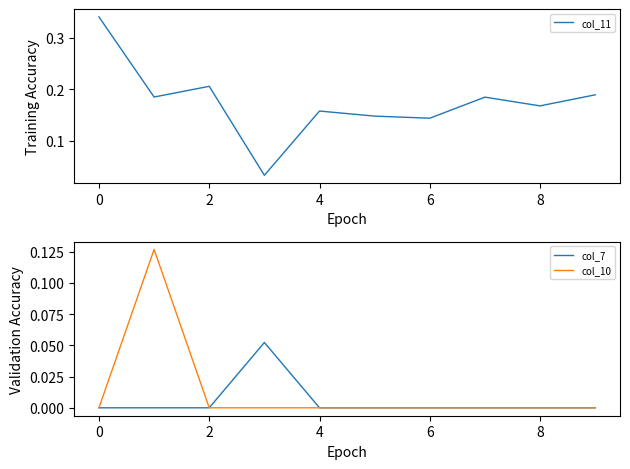

True or false: col_7 has a value of 0.0 at 9.

True